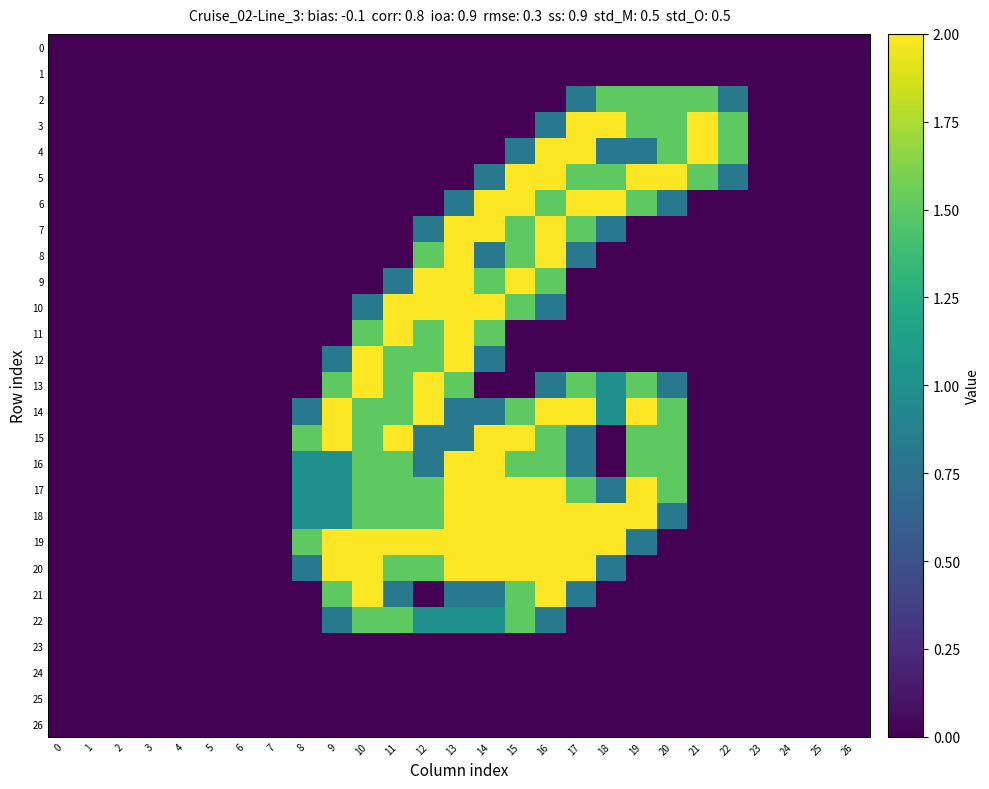

Which series has the largest range (max minus min)?

3